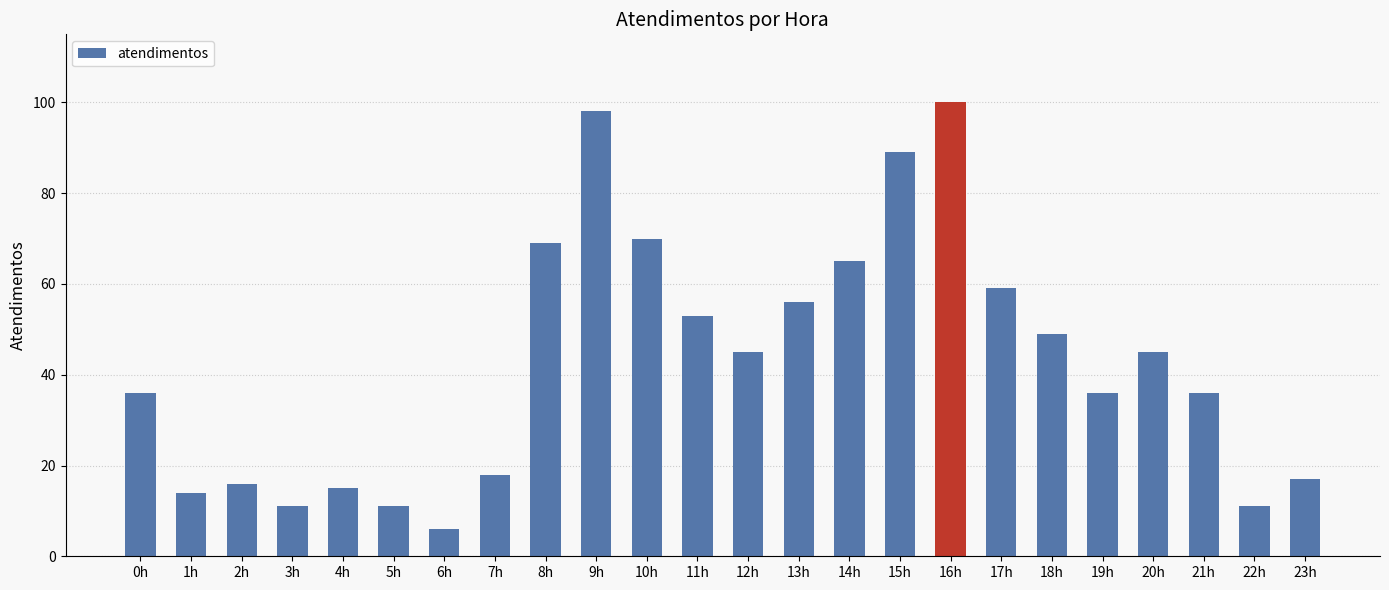

What is the label of the 1st bar from the right?

23h